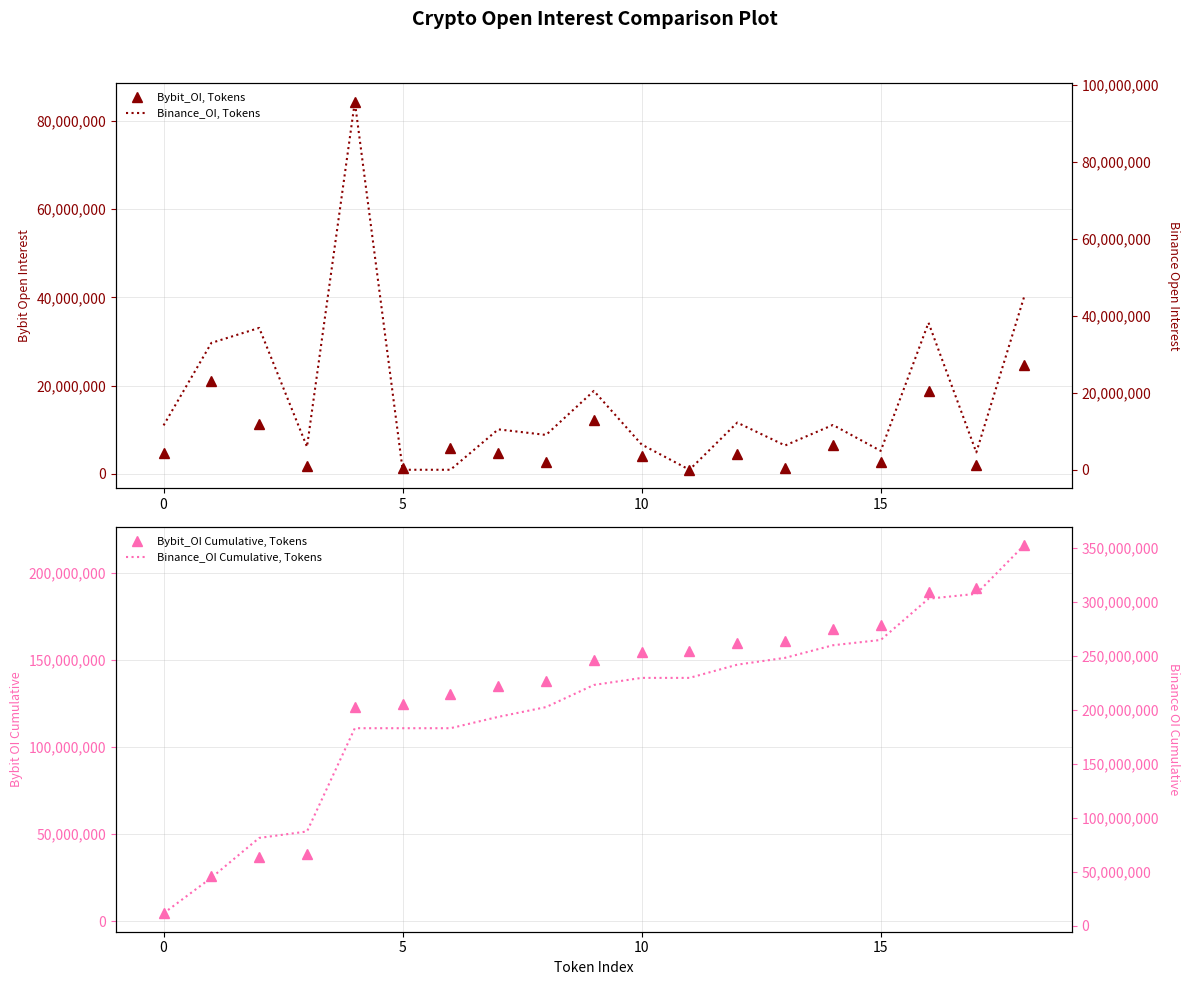

Does the chart display data point markers on the line(s)?

No